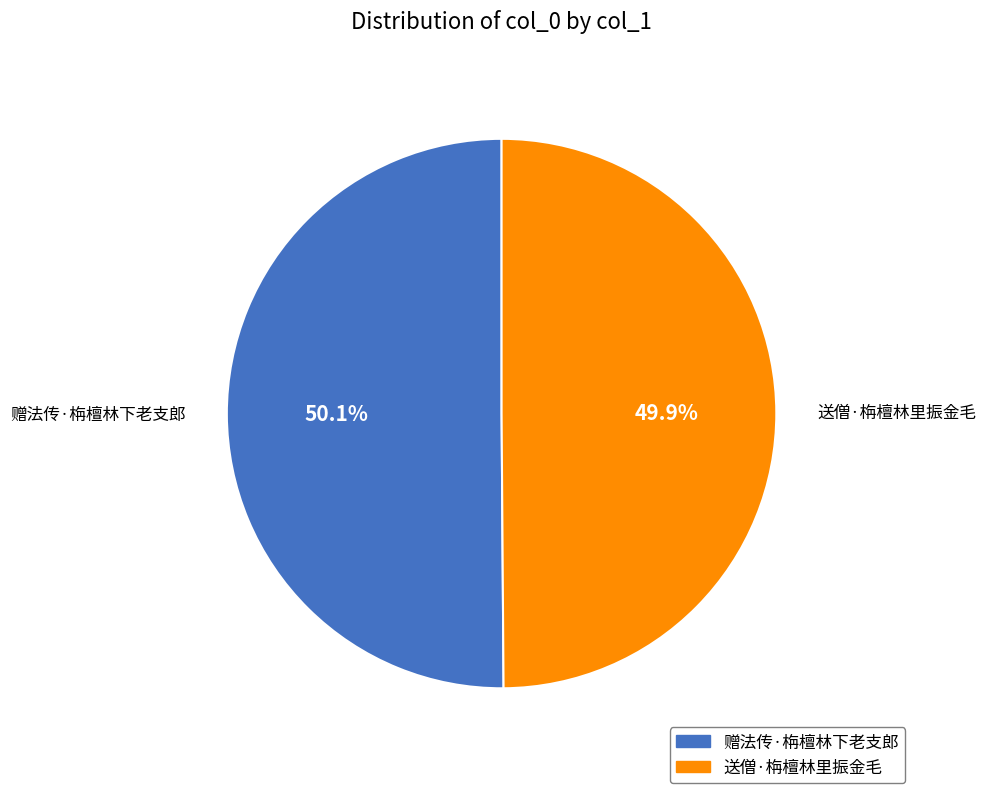

To the nearest percent, what is the combined percentage of 赠法传·栴檀林下老支郎 and 送僧·栴檀林里振金毛?

100%